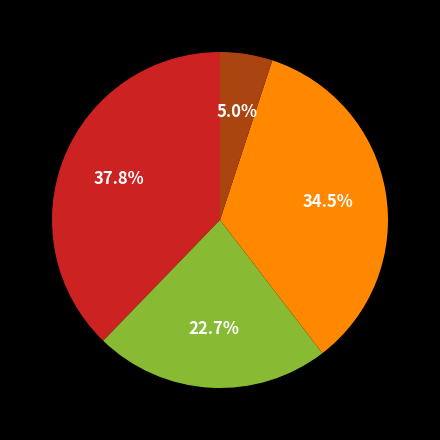

How many slices are in this pie chart?

4